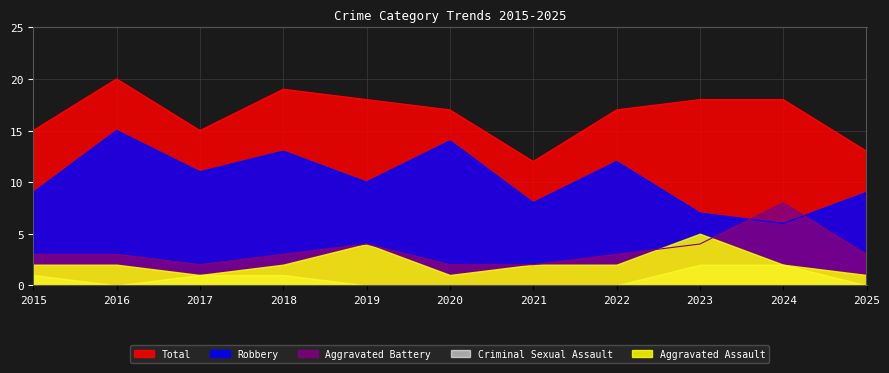

True or false: Robbery and Total intersect in this chart.

False